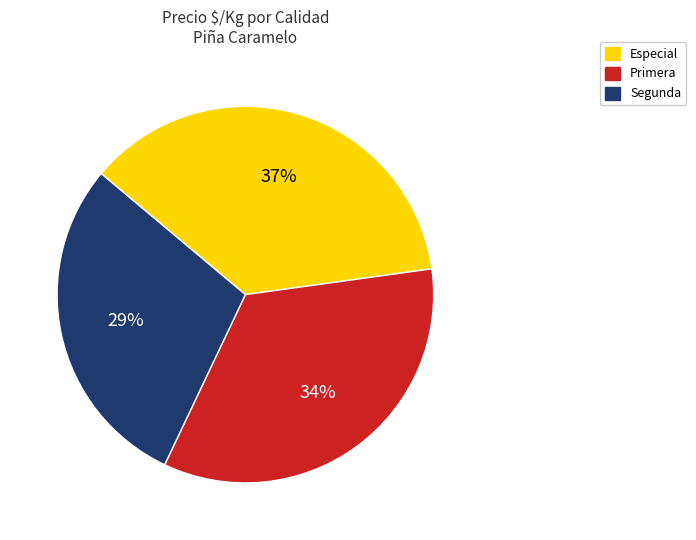

What is the ratio of the value at Especial to the value at Primera?

1.1